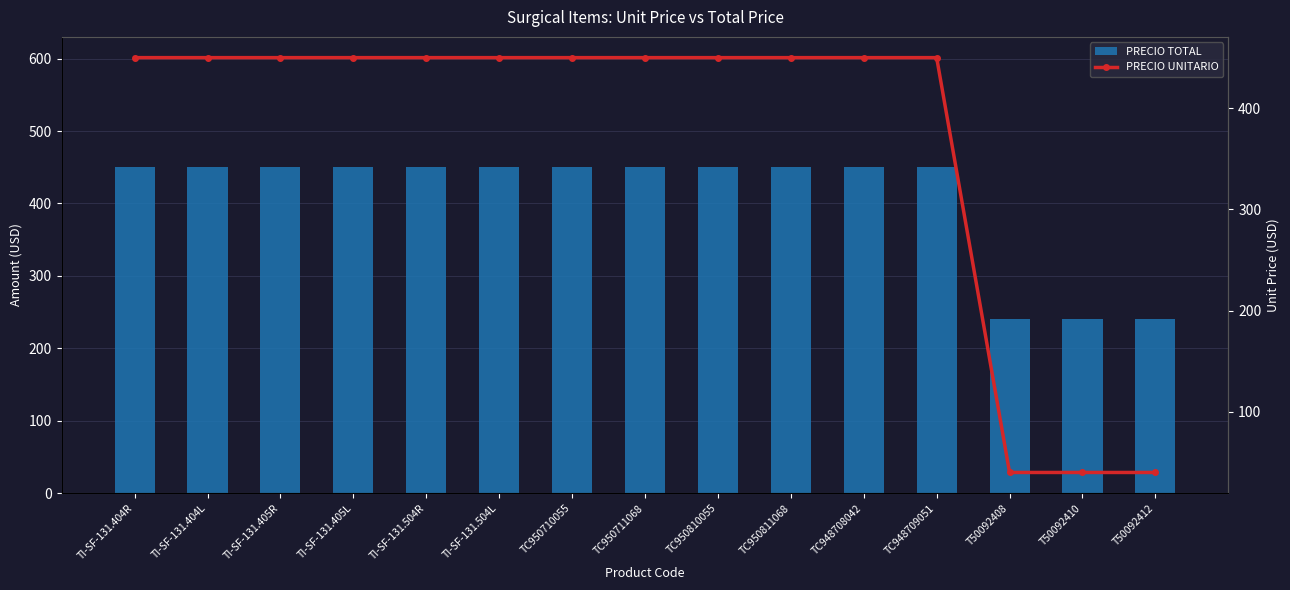

Is it true that PRECIO UNITARIO equals 141 at TI-SF-131.405R?

False